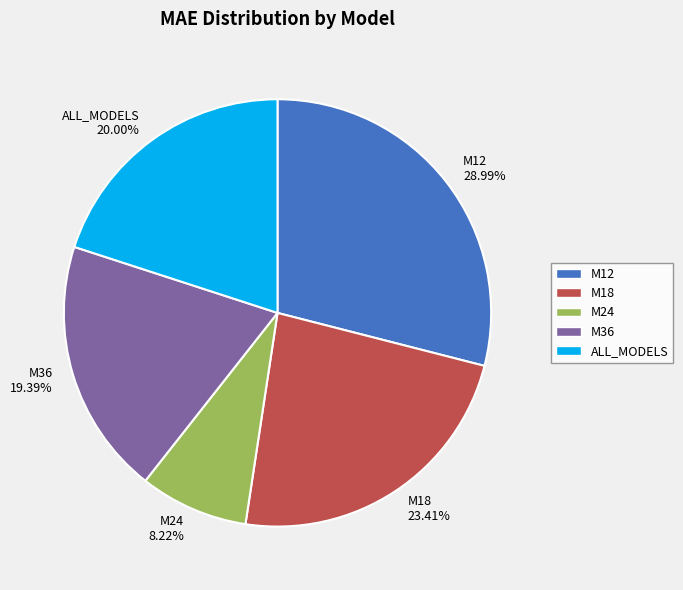

The M36 slice represents 19% of the pie. True or false?

True